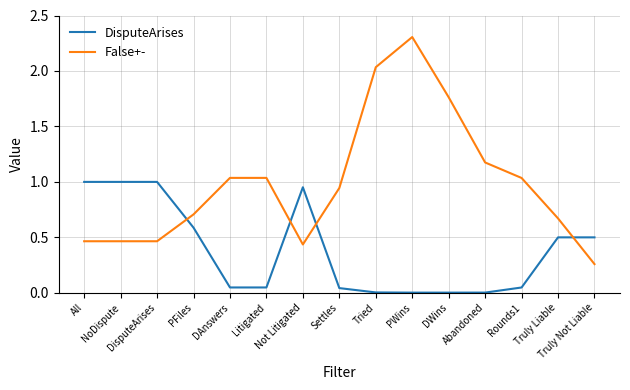

Which series has the widest spread of values?

False+-